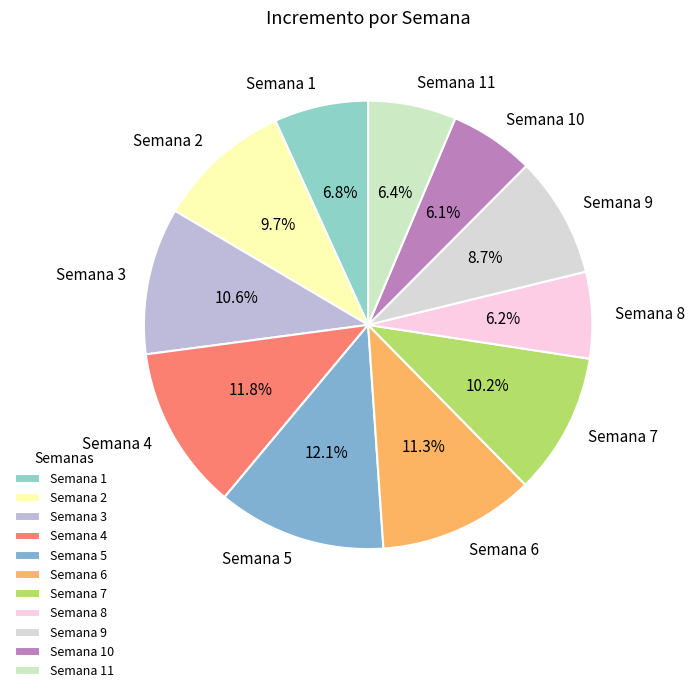

Is it true that Semana 2 is 1% of the pie?

False